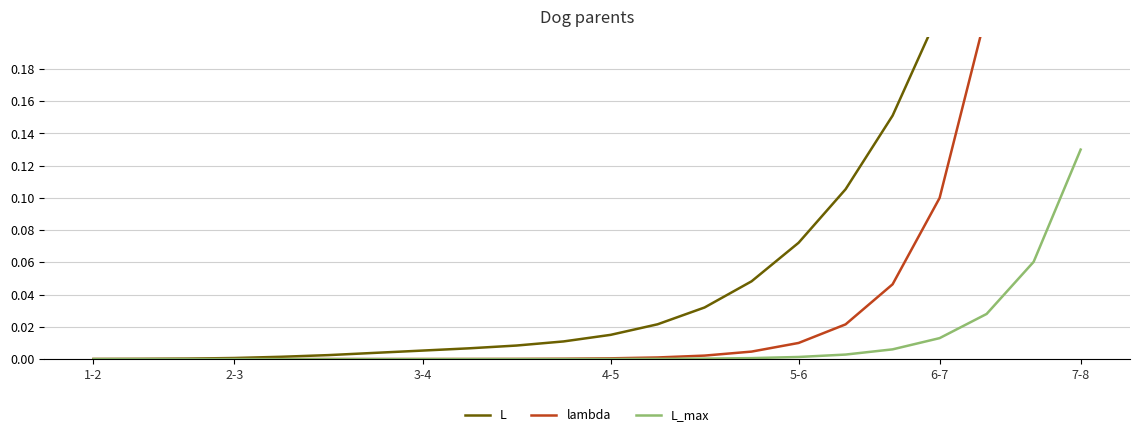

What is the value of the L point at the 17th from the left?

0.1